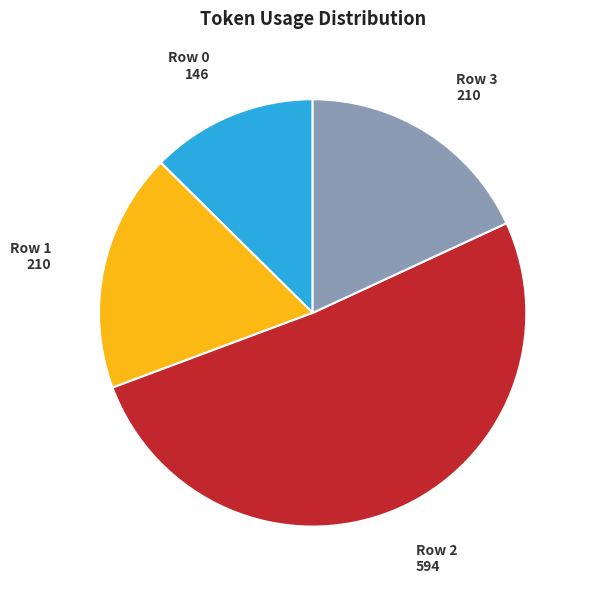

Does any single category account for the majority?

Yes